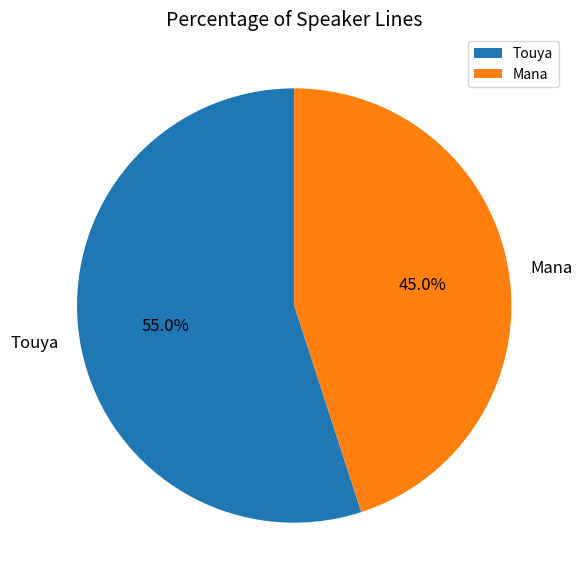

Rank the categories by value from lowest to highest.

Mana, Touya